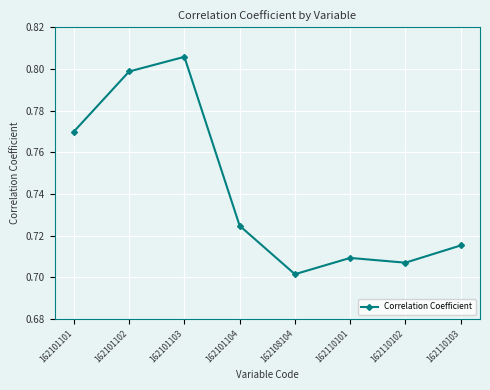

Rank the categories by value from highest to lowest.

162101103, 162101102, 162101101, 162101104, 162110103, 162110101, 162110102, 162108104